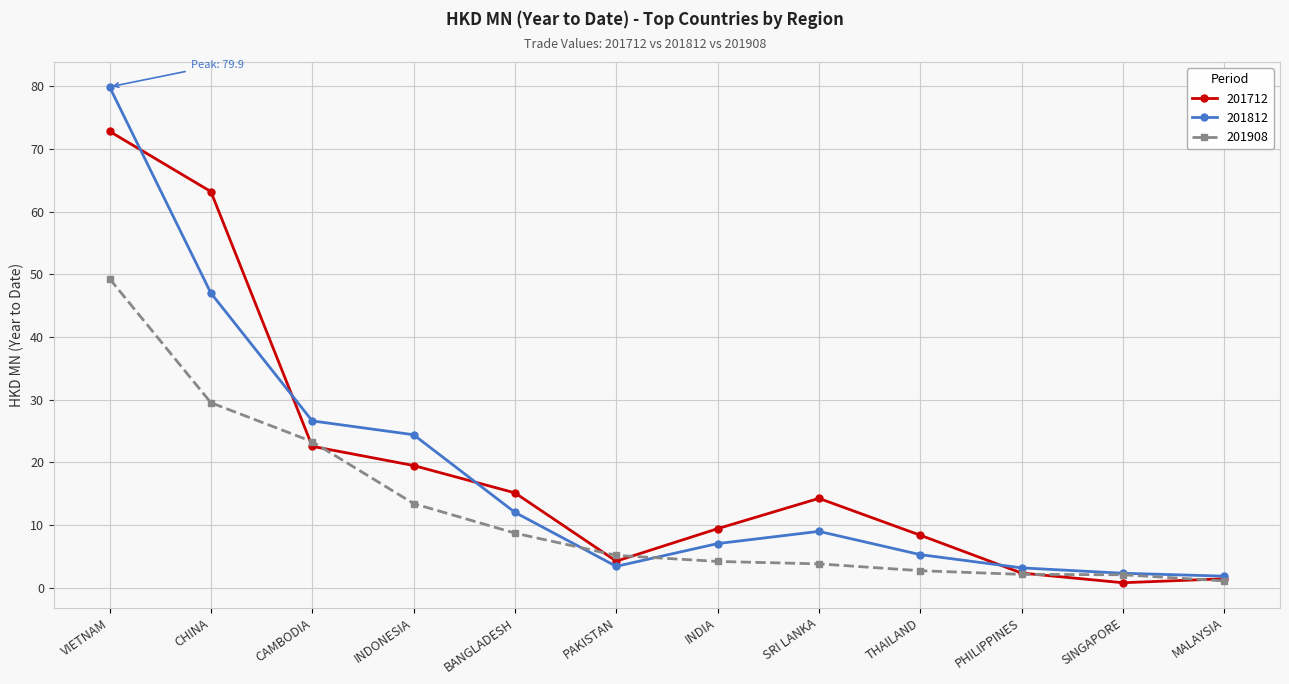

What is the average value of the 201712 series?

19.5